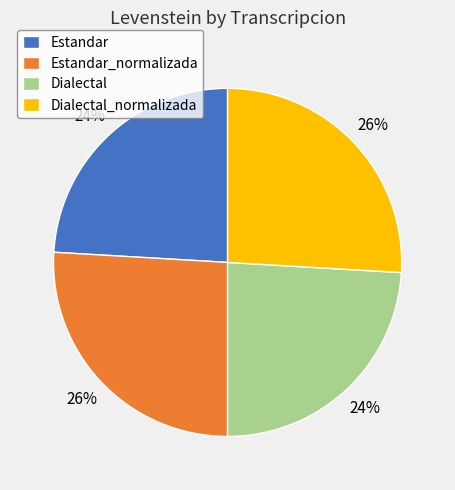

To the nearest percent, what is the average slice percentage?

25%